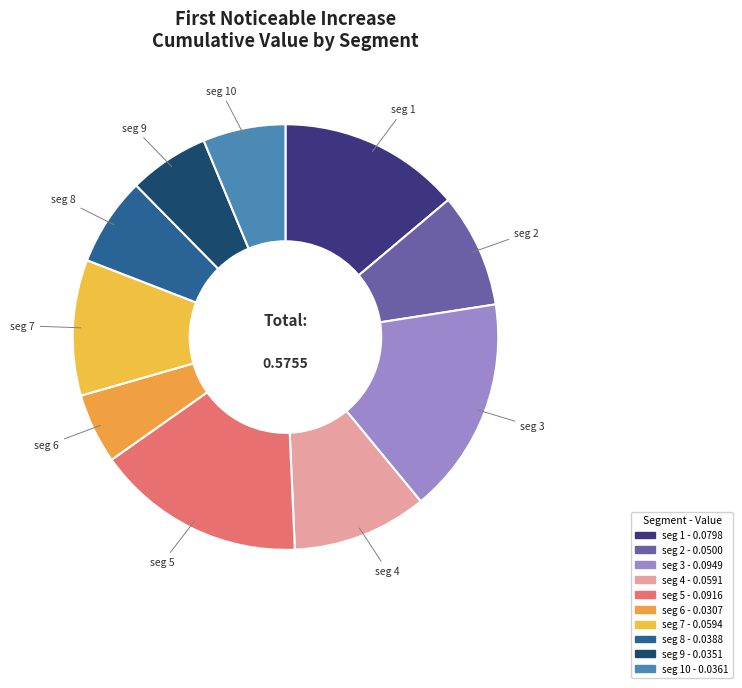

Count the number of slices in the pie.

10